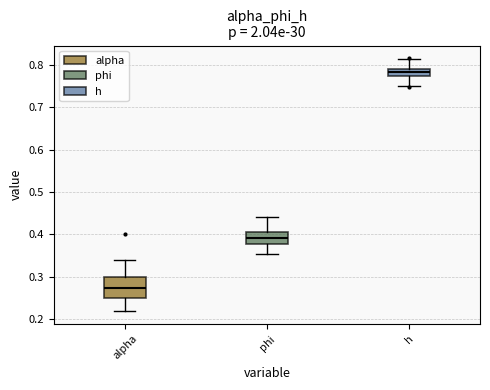

Reading left to right, read every box against the y-axis: the position of its median line, the range the box covers, and the ends of its whiskers. The values are not printed on the chart, so give them approximately, as read against the axis.

alpha: median 0.27, box 0.25 to 0.30, whiskers 0.22 to 0.34
phi: median 0.39, box 0.38 to 0.41, whiskers 0.35 to 0.44
h: median 0.78, box 0.77 to 0.79, whiskers 0.75 to 0.81